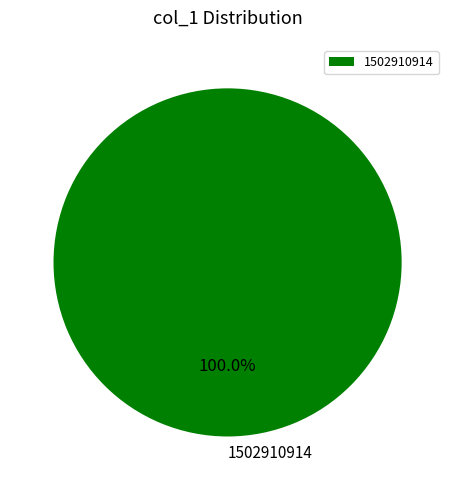

Does 1502910914 represent more than half of the total?

Yes